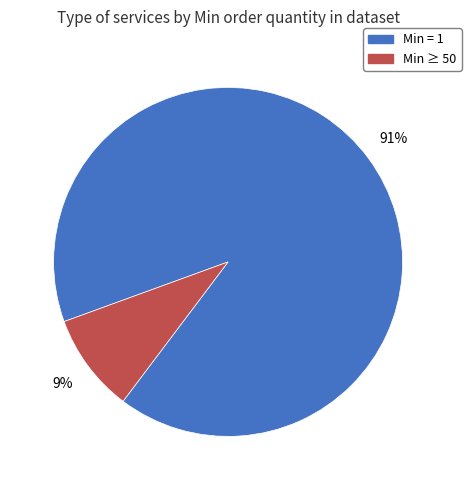

How many segments does this pie chart have?

2